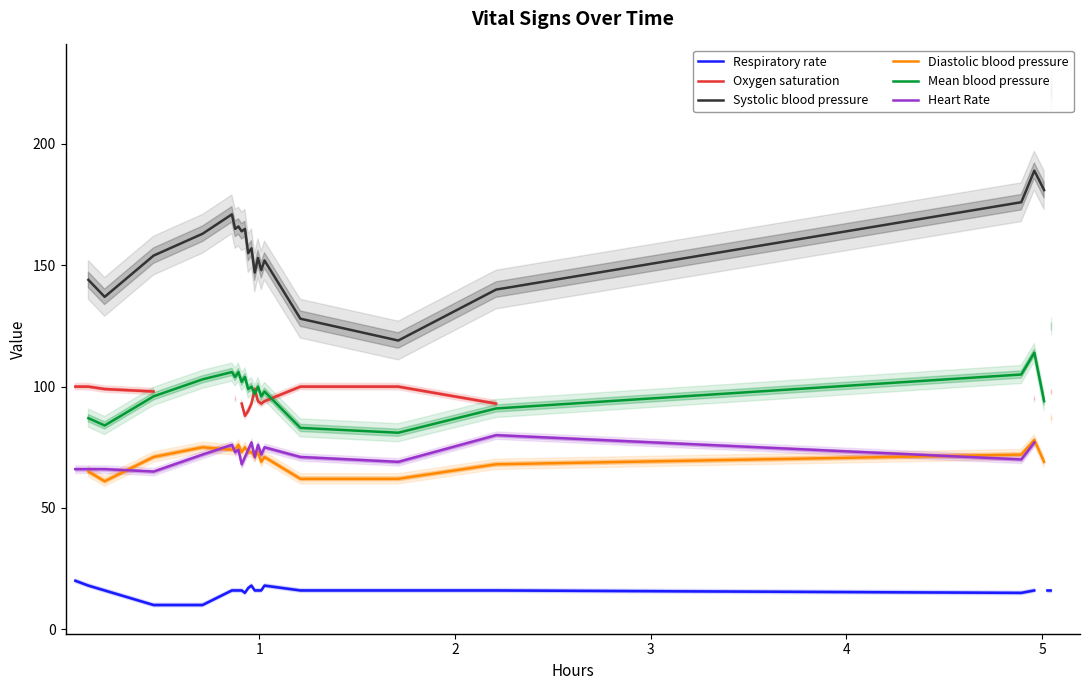

How many values in the Diastolic blood pressure series exceed 73?

7